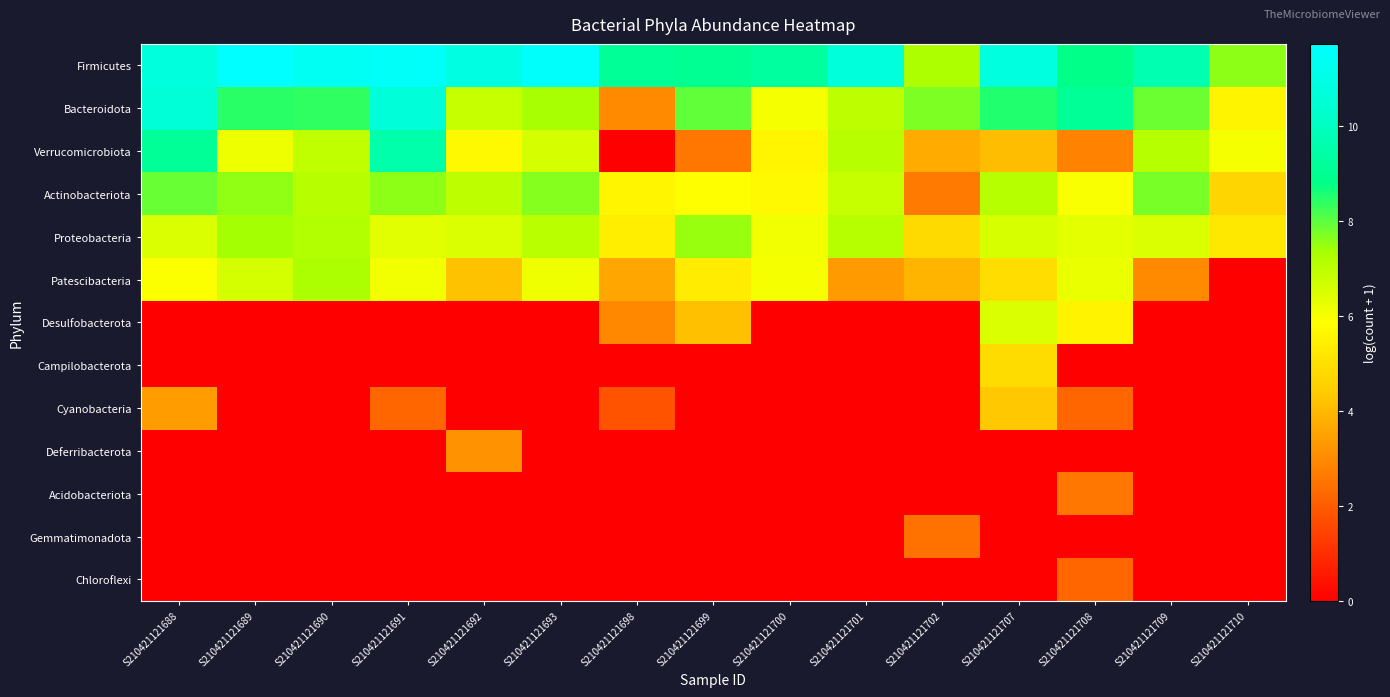

Reading left to right, extract all data points from this chart.

Firmicutes: S210421121688=10.8	S210421121689=11.7	S210421121690=11.4	S210421121691=11.5	S210421121692=10.9	S210421121693=11.6	S210421121698=9.1	S210421121699=9.0	S210421121700=9.3	S210421121701=10.7	S210421121702=7.3	S210421121707=10.8	S210421121708=8.8	S210421121709=9.6	S210421121710=7.6
Bacteroidota: S210421121688=10.6	S210421121689=8.4	S210421121690=8.4	S210421121691=10.6	S210421121692=6.8	S210421121693=7.3	S210421121698=3.0	S210421121699=8.0	S210421121700=6.0	S210421121701=7.0	S210421121702=7.7	S210421121707=8.5	S210421121708=9.1	S210421121709=7.9	S210421121710=5.6
Verrucomicrobiota: S210421121688=9.1	S210421121689=6.1	S210421121690=6.9	S210421121691=9.5	S210421121692=5.7	S210421121693=6.6	S210421121698=0.0	S210421121699=2.6	S210421121700=5.6	S210421121701=7.1	S210421121702=3.7	S210421121707=4.1	S210421121708=2.8	S210421121709=7.1	S210421121710=6.0
Actinobacteriota: S210421121688=7.9	S210421121689=7.5	S210421121690=7.1	S210421121691=7.6	S210421121692=7.0	S210421121693=7.6	S210421121698=5.6	S210421121699=5.8	S210421121700=5.7	S210421121701=6.9	S210421121702=2.6	S210421121707=7.1	S210421121708=5.9	S210421121709=7.7	S210421121710=4.7
Proteobacteria: S210421121688=6.5	S210421121689=7.3	S210421121690=7.2	S210421121691=6.4	S210421121692=6.5	S210421121693=7.1	S210421121698=5.4	S210421121699=7.5	S210421121700=6.1	S210421121701=7.1	S210421121702=4.8	S210421121707=6.6	S210421121708=6.3	S210421121709=6.5	S210421121710=5.2
Patescibacteria: S210421121688=5.9	S210421121689=6.6	S210421121690=7.3	S210421121691=6.1	S210421121692=4.2	S210421121693=6.1	S210421121698=3.6	S210421121699=5.3	S210421121700=6.0	S210421121701=3.3	S210421121702=3.9	S210421121707=4.9	S210421121708=6.2	S210421121709=3.0	S210421121710=0.0
Desulfobacterota: S210421121688=0.0	S210421121689=0.0	S210421121690=0.0	S210421121691=0.0	S210421121692=0.0	S210421121693=0.0	S210421121698=2.9	S210421121699=4.1	S210421121700=0.0	S210421121701=0.0	S210421121702=0.0	S210421121707=6.5	S210421121708=5.5	S210421121709=0.0	S210421121710=0.0
Campilobacterota: S210421121688=0.0	S210421121689=0.0	S210421121690=0.0	S210421121691=0.0	S210421121692=0.0	S210421121693=0.0	S210421121698=0.0	S210421121699=0.0	S210421121700=0.0	S210421121701=0.0	S210421121702=0.0	S210421121707=4.9	S210421121708=0.0	S210421121709=0.0	S210421121710=0.0
Cyanobacteria: S210421121688=3.4	S210421121689=0.0	S210421121690=0.0	S210421121691=2.2	S210421121692=0.0	S210421121693=0.0	S210421121698=1.8	S210421121699=0.0	S210421121700=0.0	S210421121701=0.0	S210421121702=0.0	S210421121707=4.3	S210421121708=2.2	S210421121709=0.0	S210421121710=0.0
Deferribacterota: S210421121688=0.0	S210421121689=0.0	S210421121690=0.0	S210421121691=0.0	S210421121692=3.2	S210421121693=0.0	S210421121698=0.0	S210421121699=0.0	S210421121700=0.0	S210421121701=0.0	S210421121702=0.0	S210421121707=0.0	S210421121708=0.0	S210421121709=0.0	S210421121710=0.0
Acidobacteriota: S210421121688=0.0	S210421121689=0.0	S210421121690=0.0	S210421121691=0.0	S210421121692=0.0	S210421121693=0.0	S210421121698=0.0	S210421121699=0.0	S210421121700=0.0	S210421121701=0.0	S210421121702=0.0	S210421121707=0.0	S210421121708=2.6	S210421121709=0.0	S210421121710=0.0
Gemmatimonadota: S210421121688=0.0	S210421121689=0.0	S210421121690=0.0	S210421121691=0.0	S210421121692=0.0	S210421121693=0.0	S210421121698=0.0	S210421121699=0.0	S210421121700=0.0	S210421121701=0.0	S210421121702=2.5	S210421121707=0.0	S210421121708=0.0	S210421121709=0.0	S210421121710=0.0
Chloroflexi: S210421121688=0.0	S210421121689=0.0	S210421121690=0.0	S210421121691=0.0	S210421121692=0.0	S210421121693=0.0	S210421121698=0.0	S210421121699=0.0	S210421121700=0.0	S210421121701=0.0	S210421121702=0.0	S210421121707=0.0	S210421121708=2.2	S210421121709=0.0	S210421121710=0.0